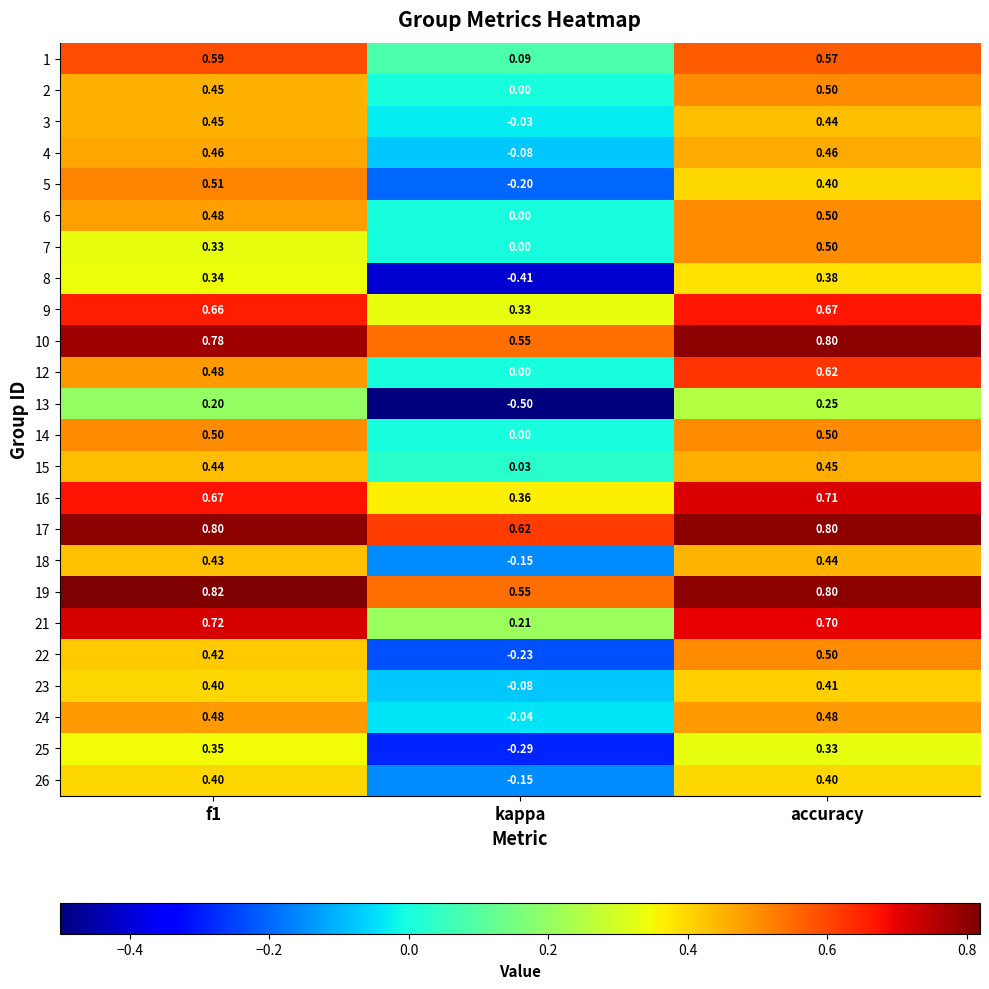

At which category is the sum across all series the highest?

accuracy